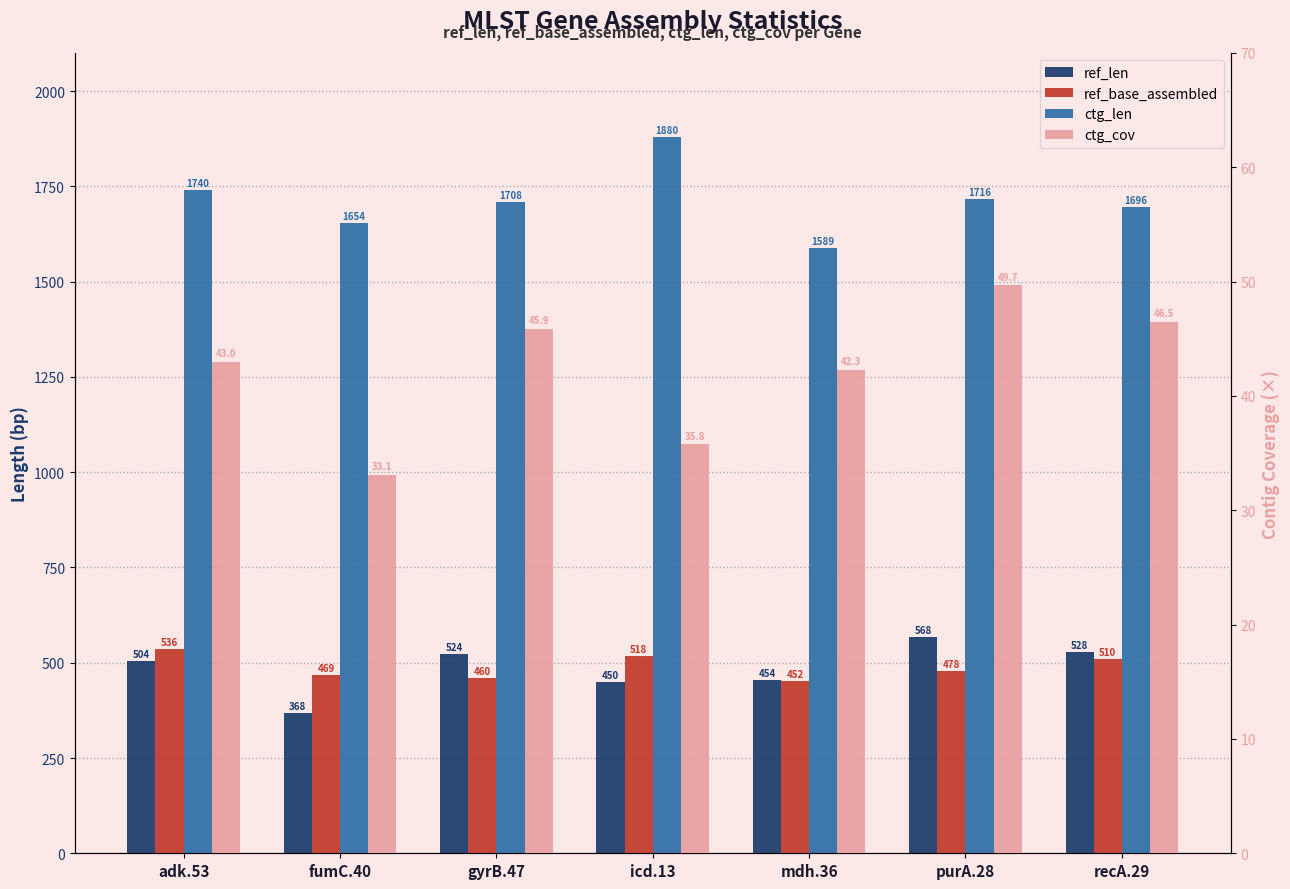

Are the bars grouped side by side (vs. stacked)?

Yes